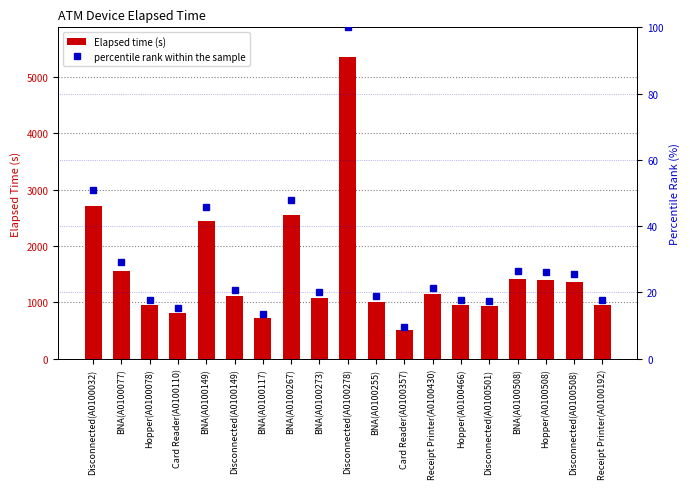

What position from the left is Hopper(A0100078)?

3